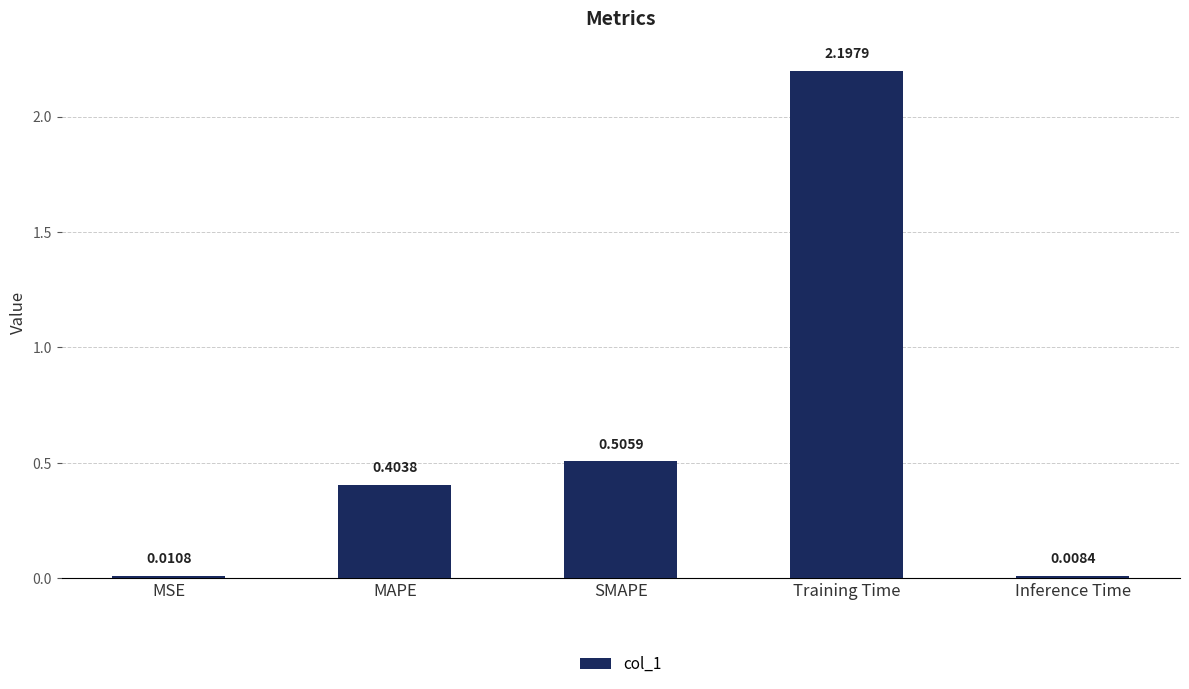

What is the label of the 1st bar from the right?

Inference Time